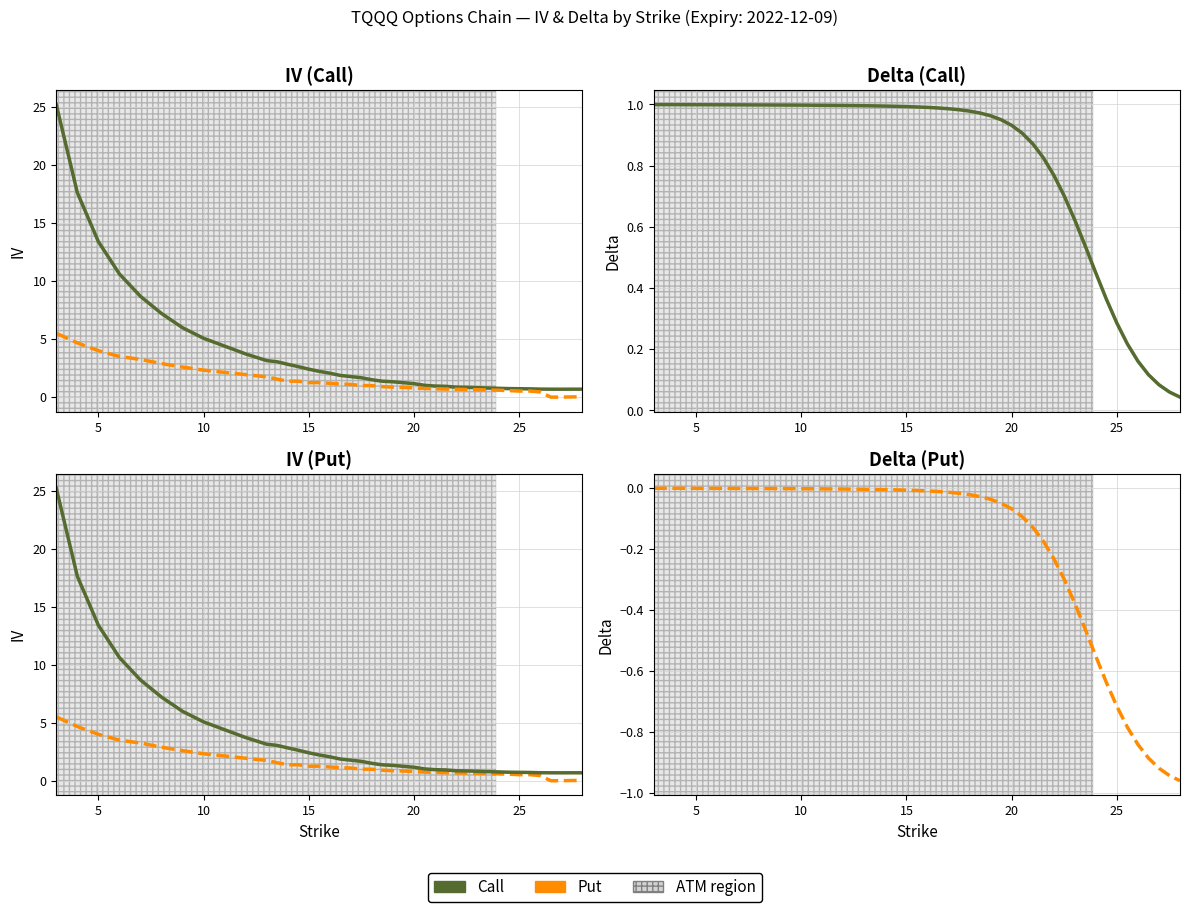

True or false: Delta (Call) has more than 0 points higher than both neighbors.

False